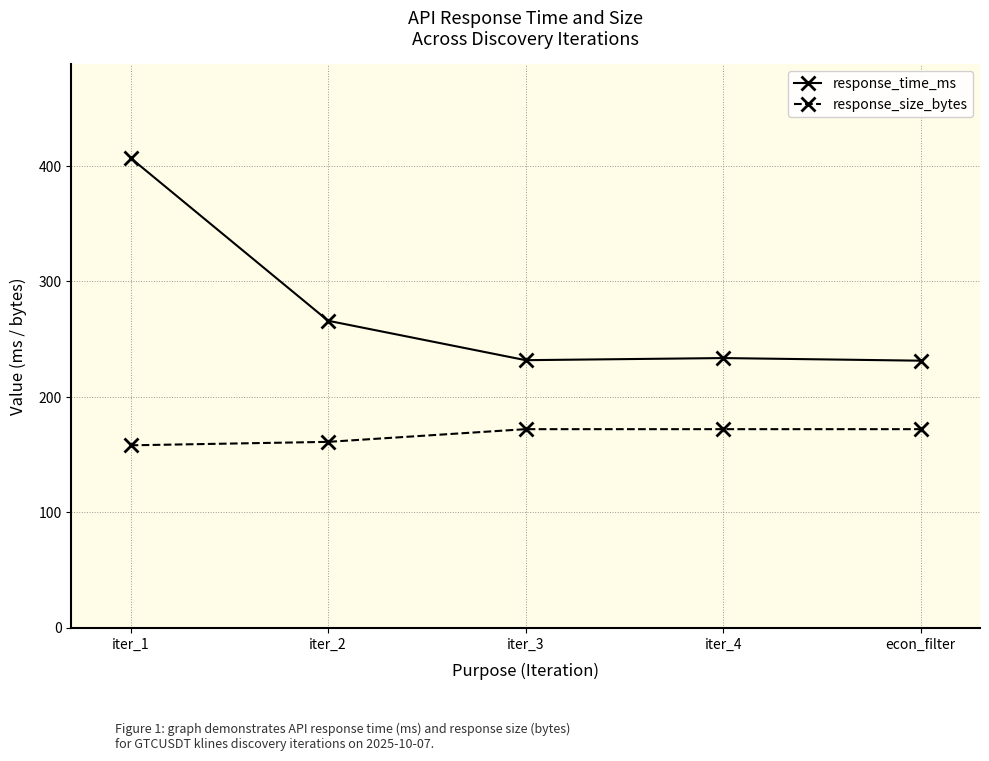

Which label corresponds to the largest value in the chart?

iter_1